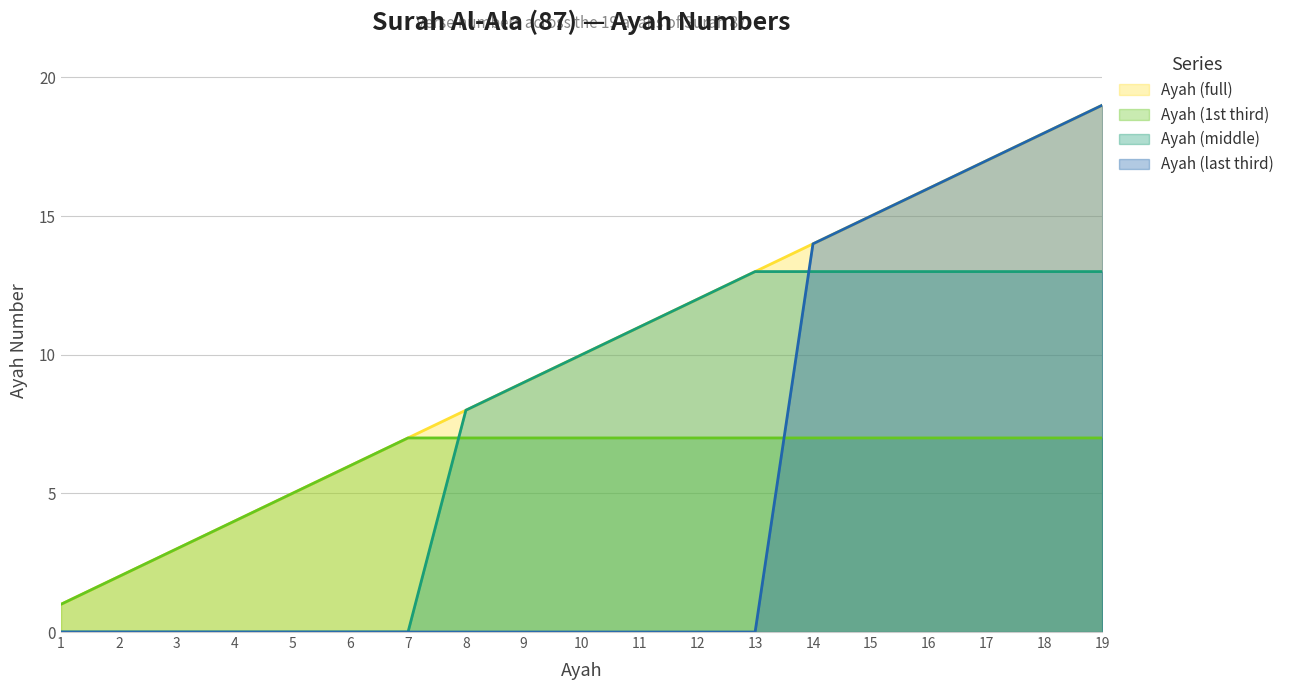

Does the chart display data point markers on the line(s)?

No